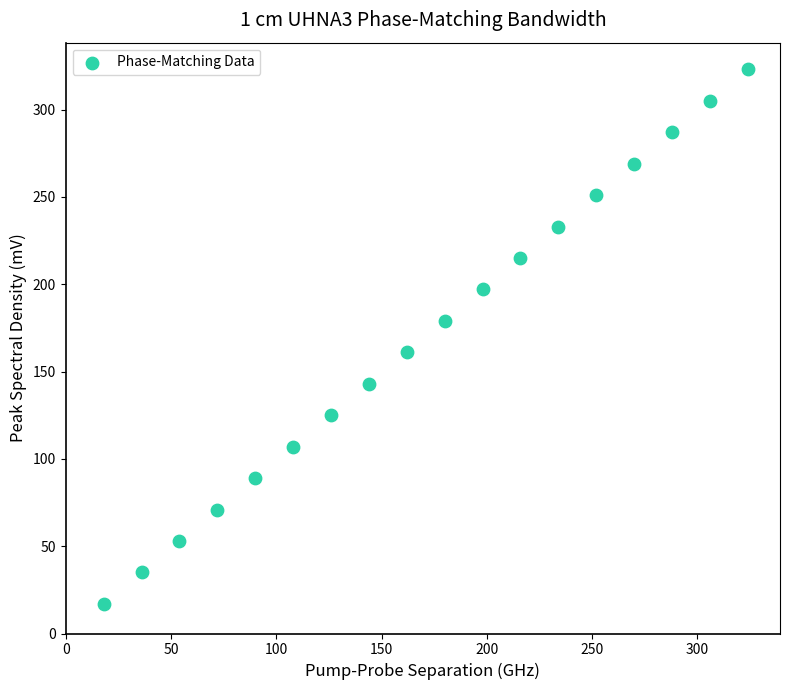

What is the range of X values (max minus min)?

306